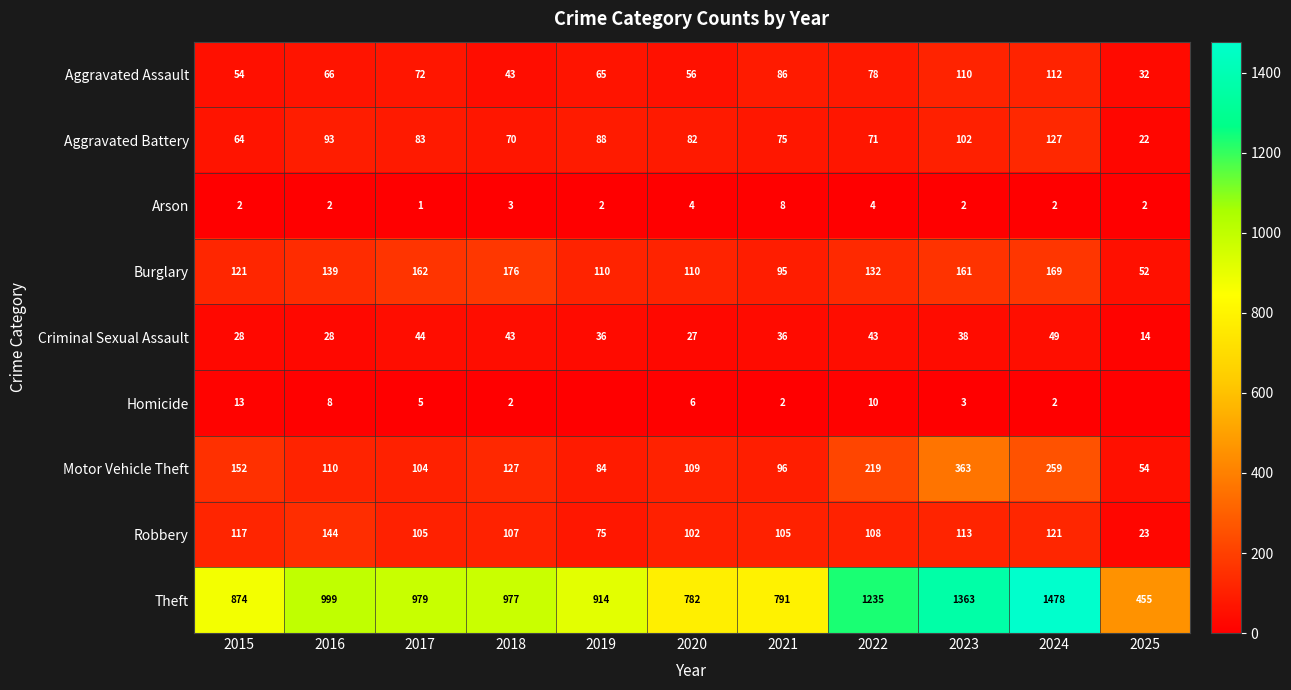

At which label does Burglary reach its minimum?

2025